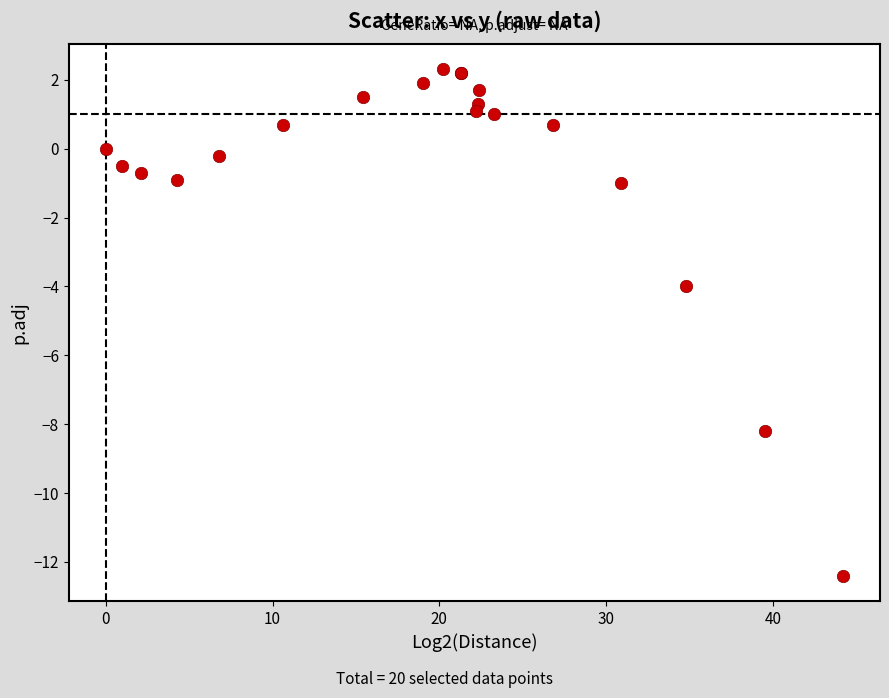

What Y value in the scatter plot is closest to -5?

-4.0